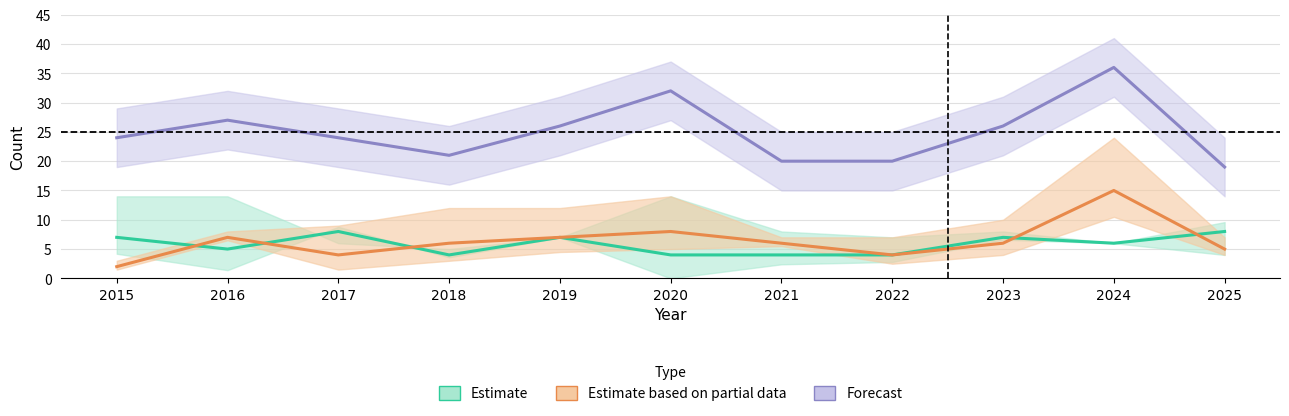

At which label does Estimate based on partial data first exceed 6?

2016